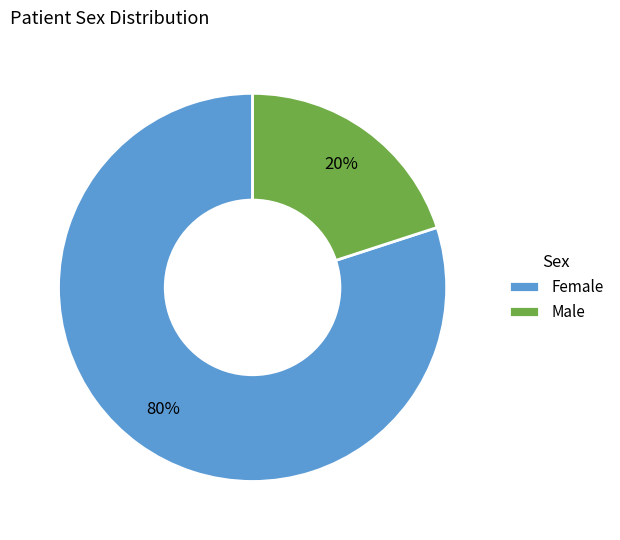

Approximately how many times larger is the value at Female compared to Male?

4.0